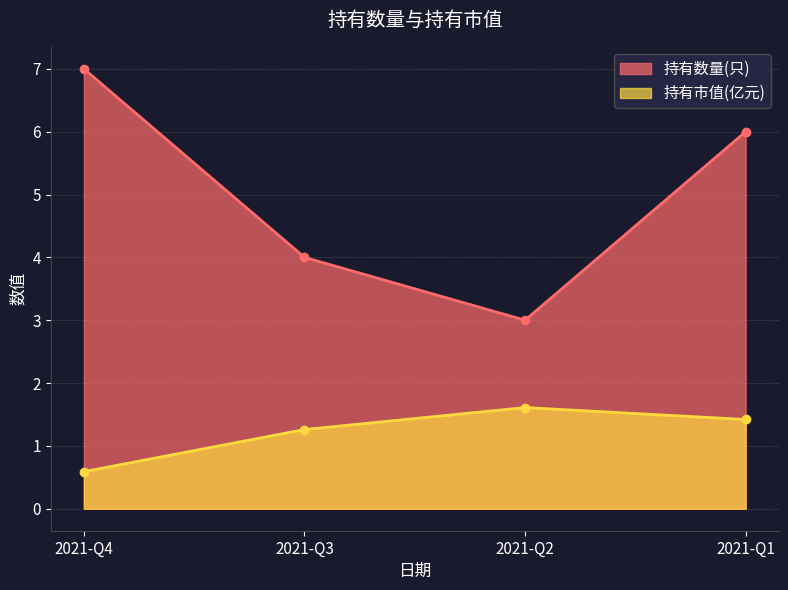

At which label is 持有市值(亿元) closest to 1?

2021-Q3